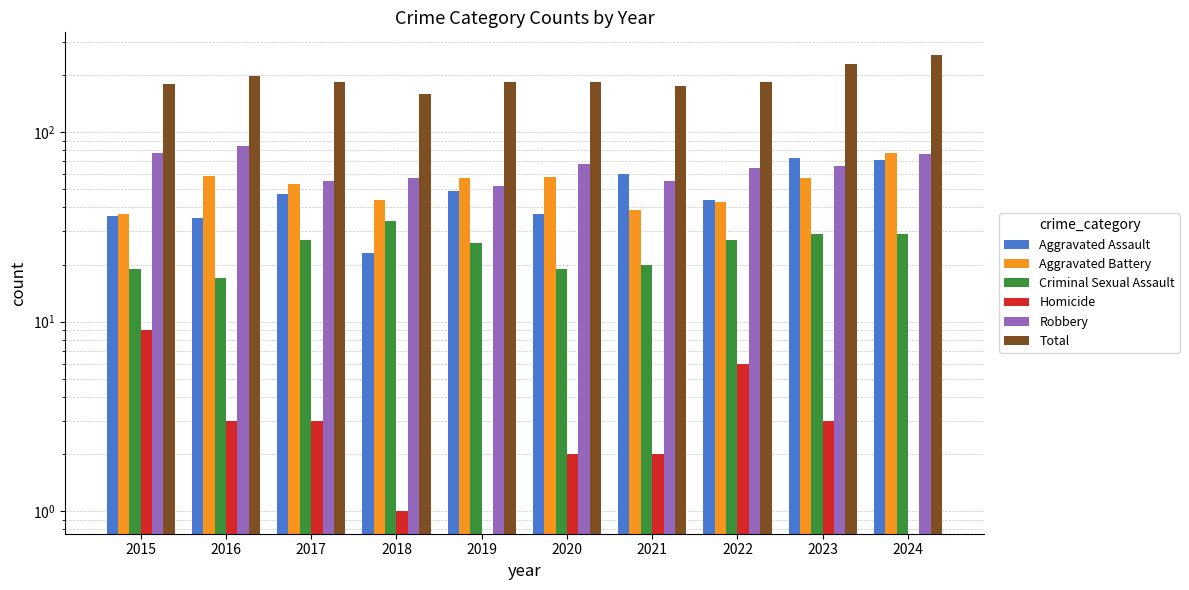

Read the Homicide value at 2017.

3